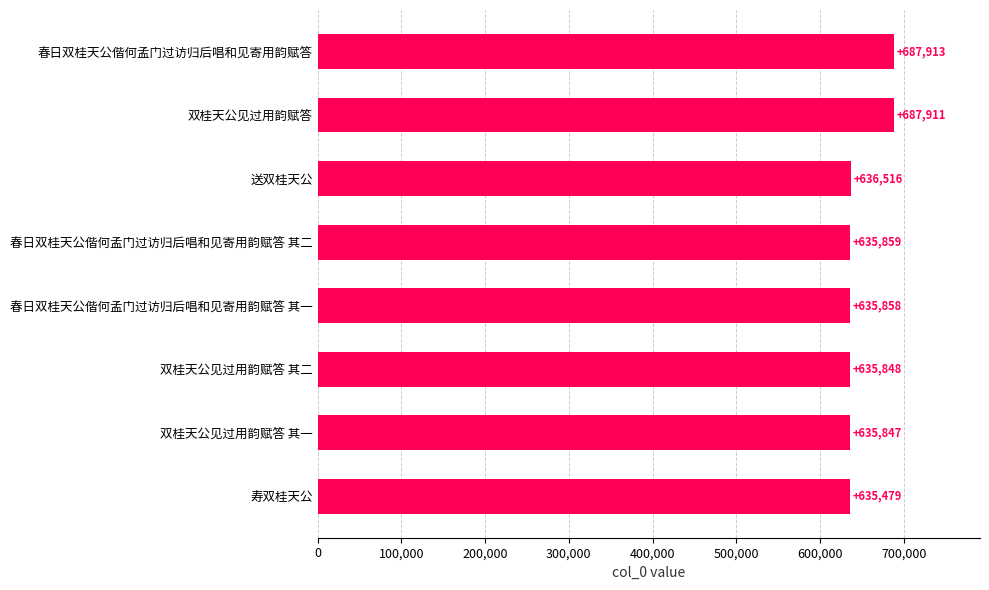

Between 春日双桂天公偕何孟门过访归后唱和见寄用韵赋答 其二 and 双桂天公见过用韵赋答 其二, which is larger?

春日双桂天公偕何孟门过访归后唱和见寄用韵赋答 其二